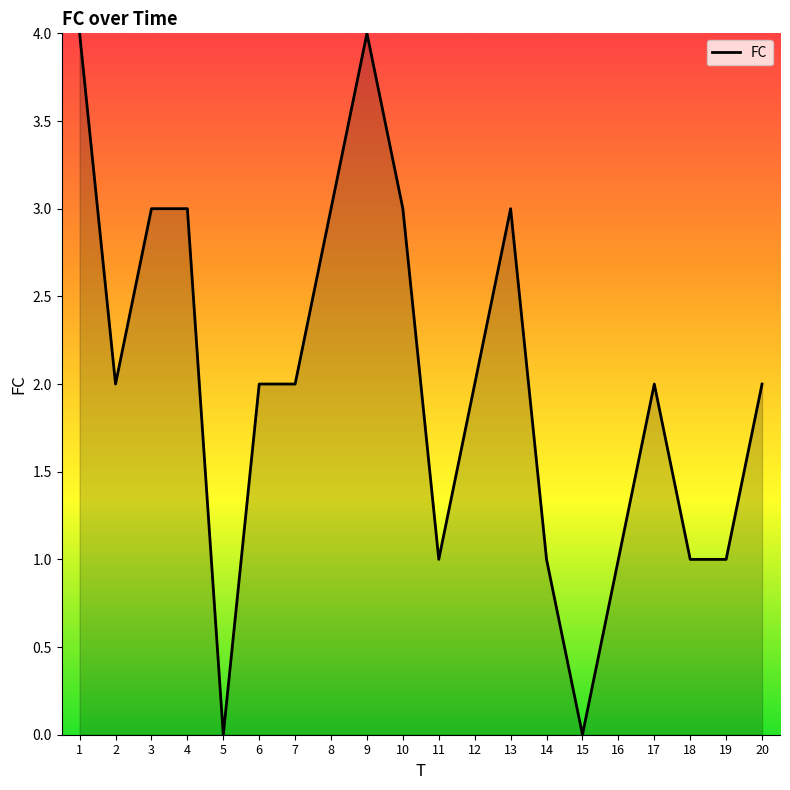

The value at 2 is 2. True or false?

True